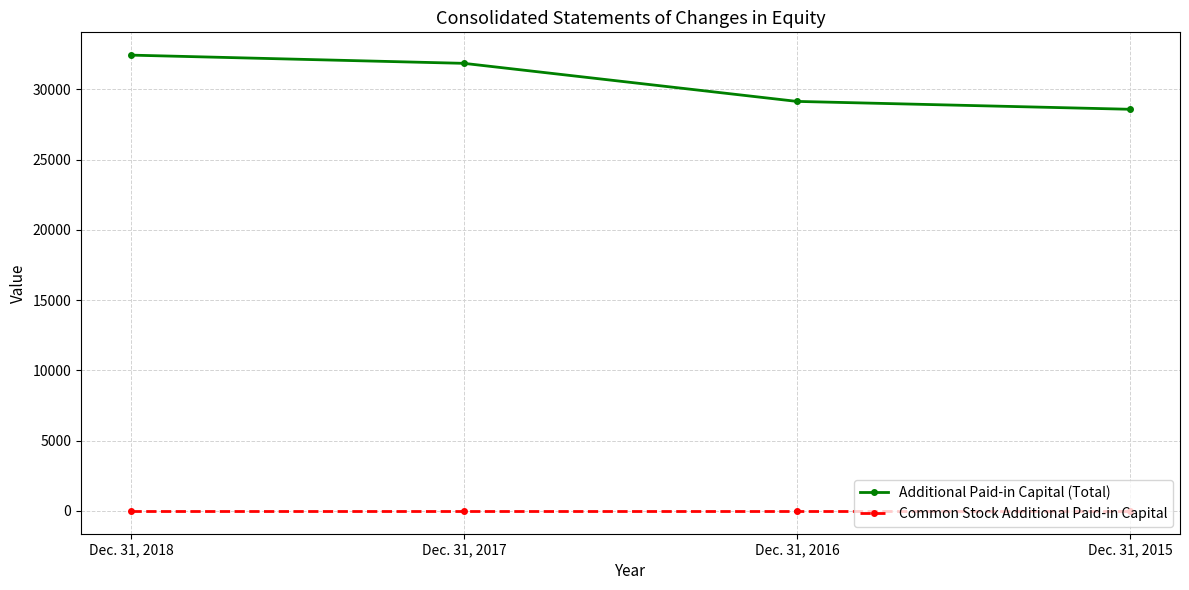

What is the sum of the Additional Paid-in Capital (Total) values at Dec. 31, 2018 and Dec. 31, 2017?

64281